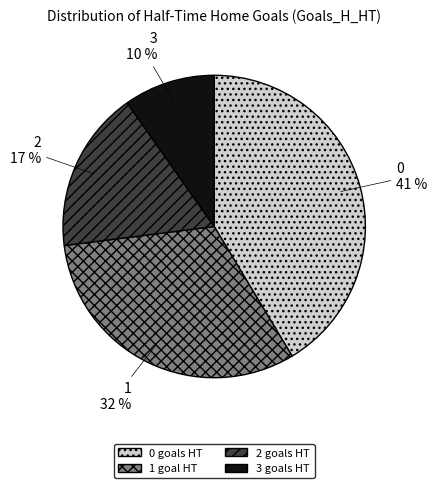

Count the number of slices in the pie.

4